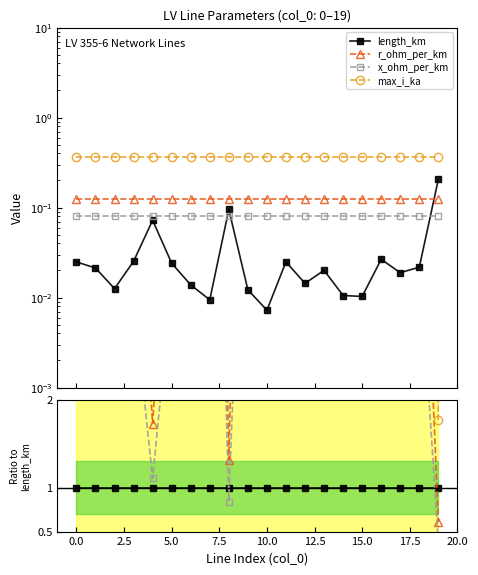

What are all the series names shown in the legend?

length_km, r_ohm_per_km, x_ohm_per_km, max_i_ka